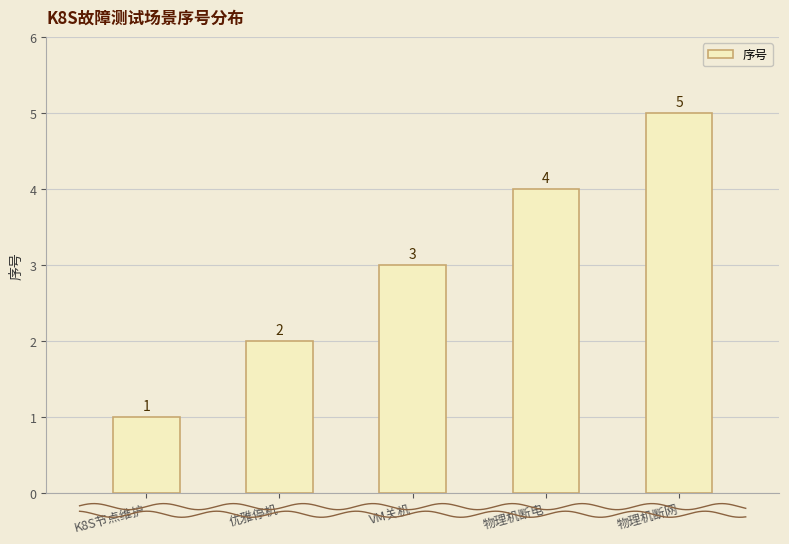

Are the bars horizontal?

No